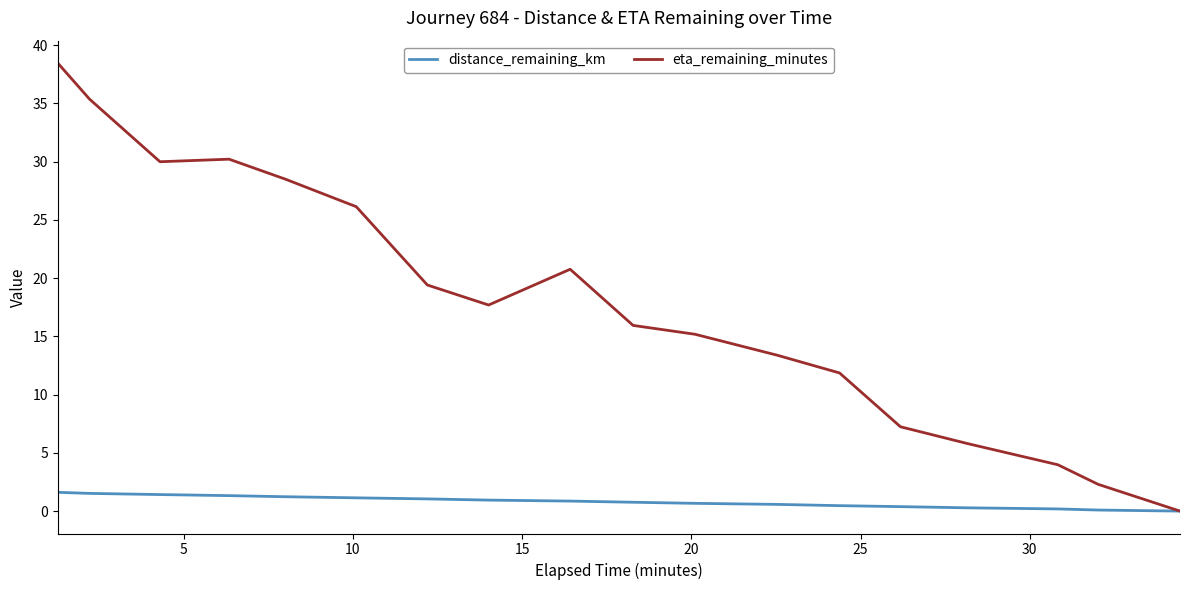

Which series has the largest total across all categories?

eta_remaining_minutes